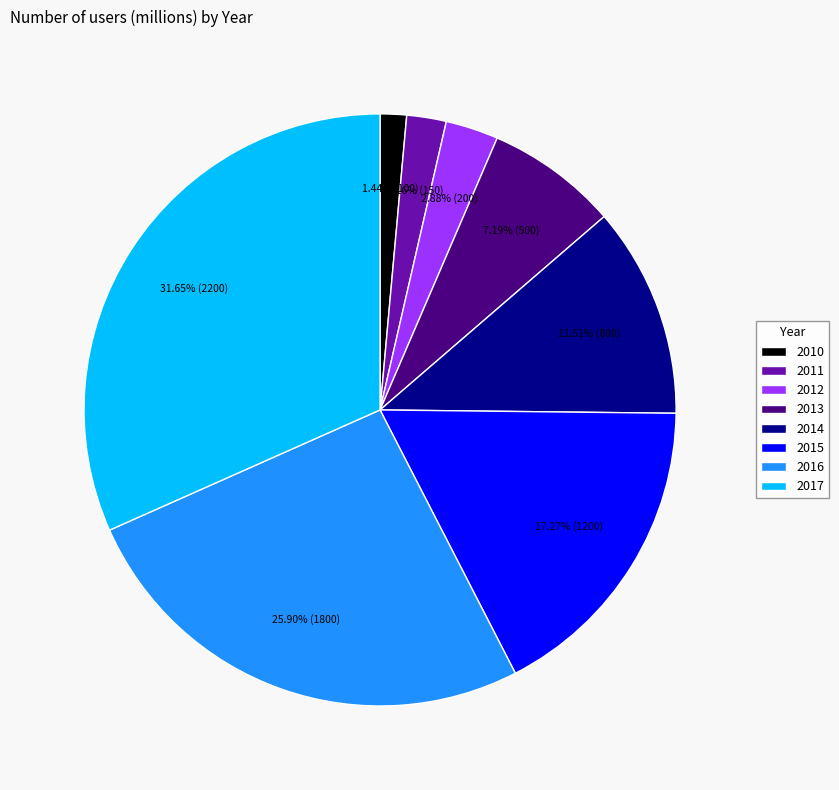

Rank the categories by value from lowest to highest.

2010, 2011, 2012, 2013, 2014, 2015, 2016, 2017